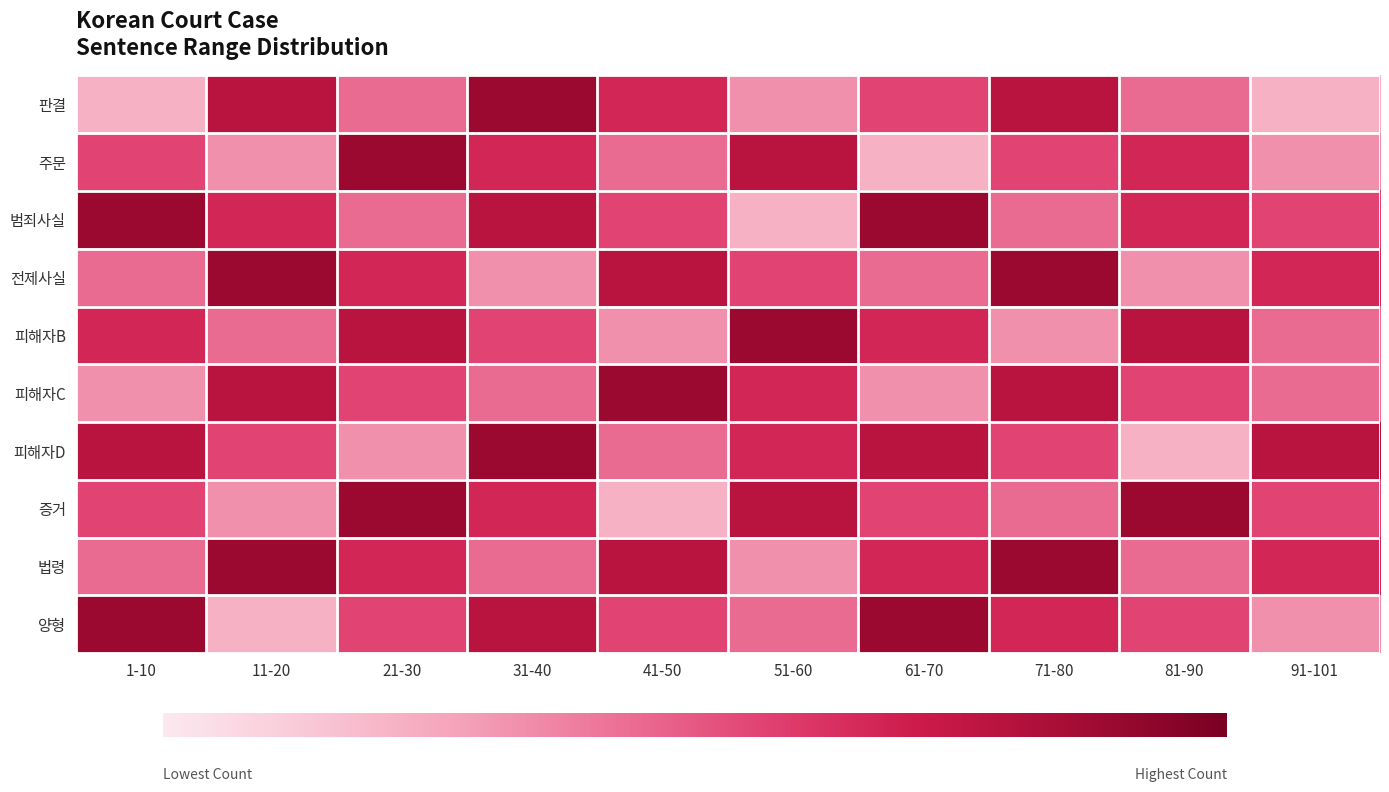

Rank the series by their maximum value, from highest to lowest.

판결, 주문, 범죄사실, 전제사실, 피해자B, 피해자C, 피해자D, 증거, 법령, 양형